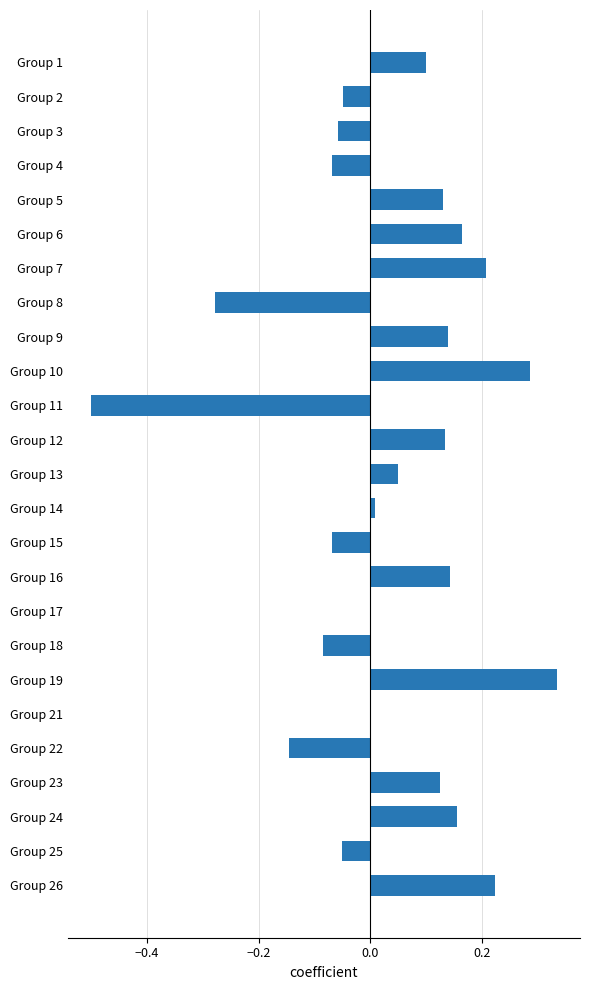

Is it true that the value at Group 1 is 0.0?

False